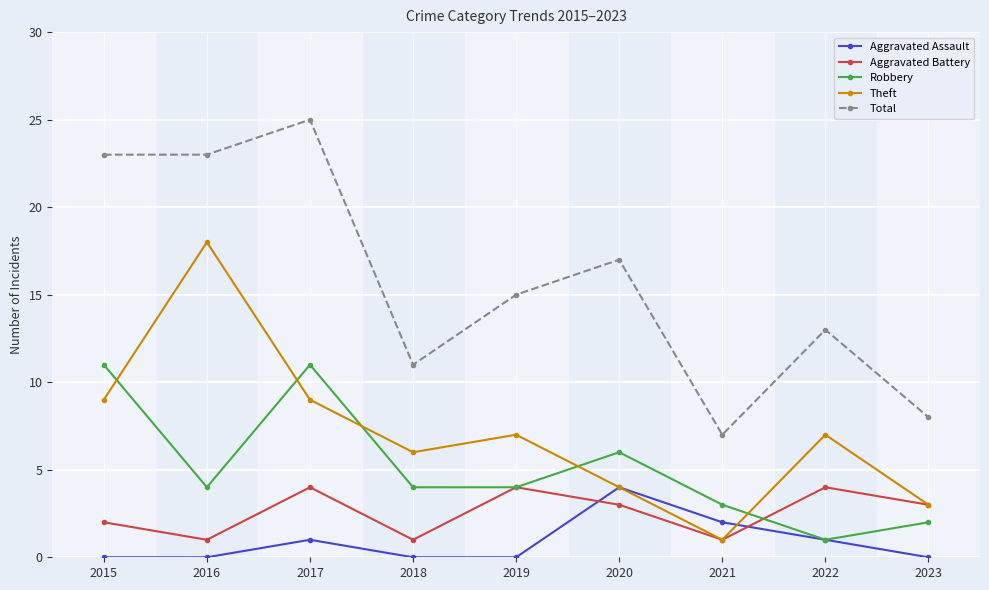

Is it true that Total equals 7 at 2021?

True